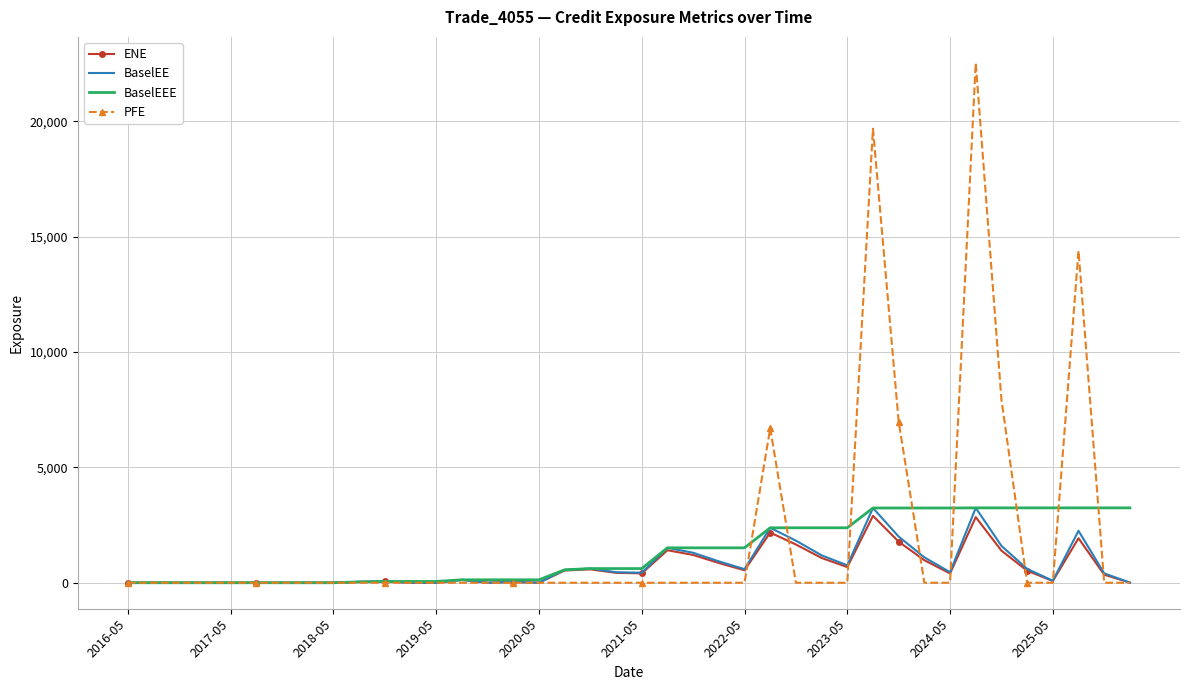

Which series has the largest range (max minus min)?

PFE